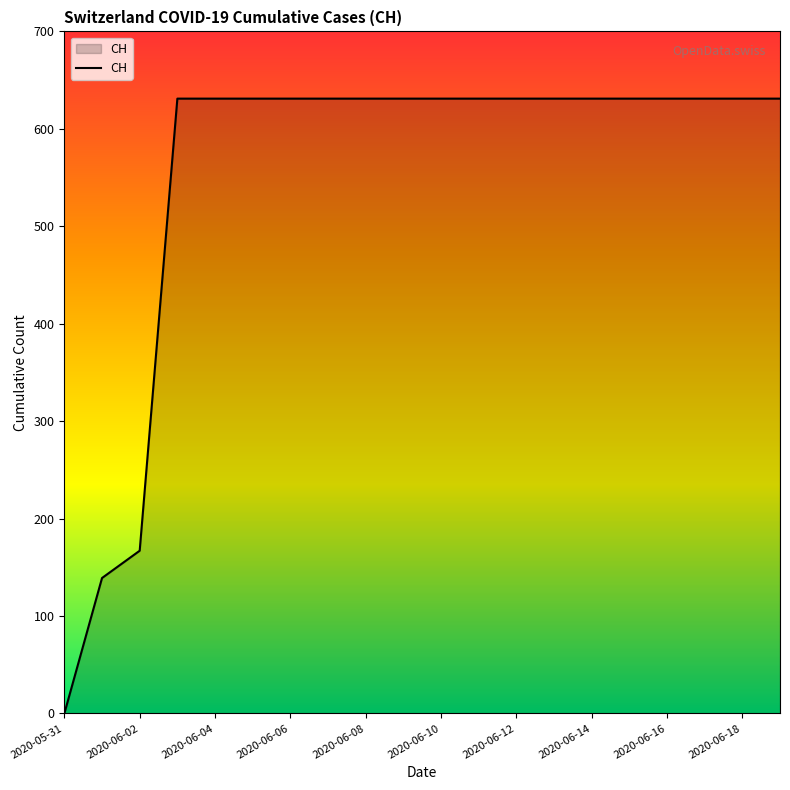

What is the maximum value shown in the chart?

631